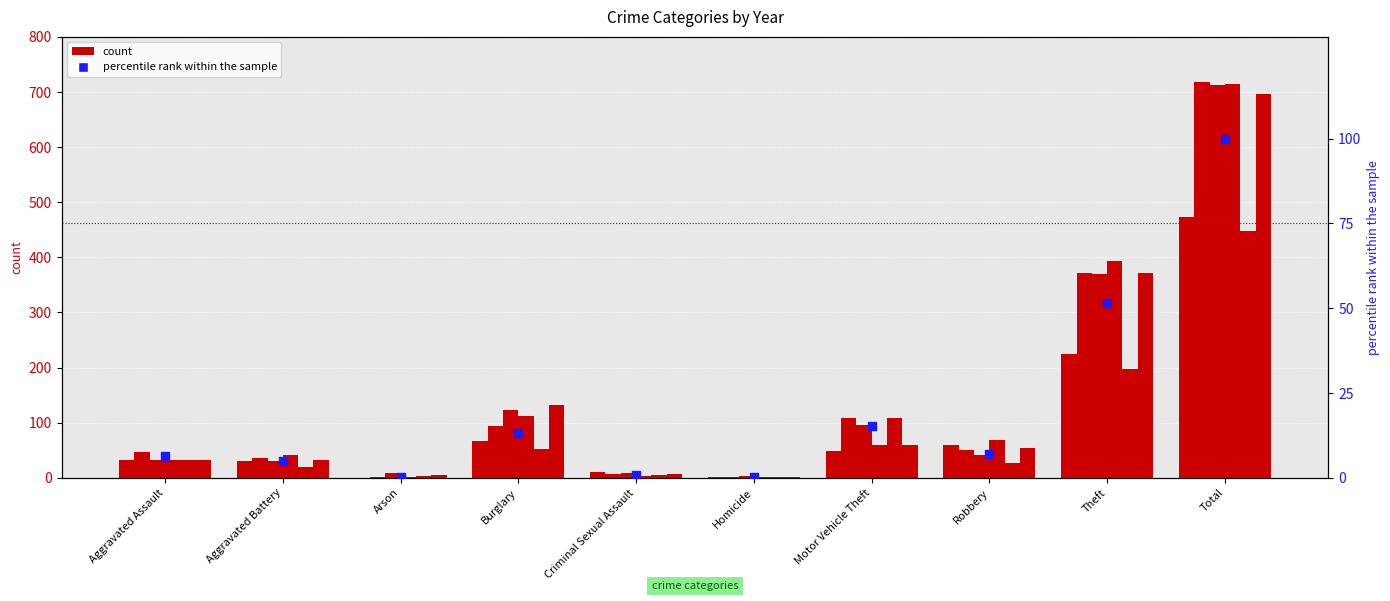

Between Criminal Sexual Assault and Aggravated Assault, which is larger?

Aggravated Assault